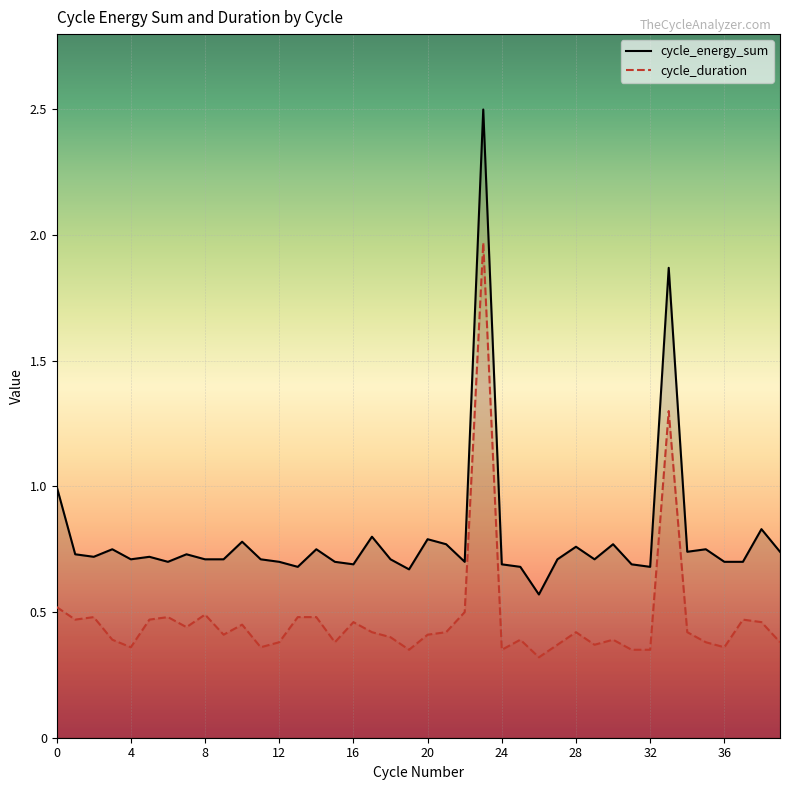

Where is cycle_duration nearest to the value 1?

33